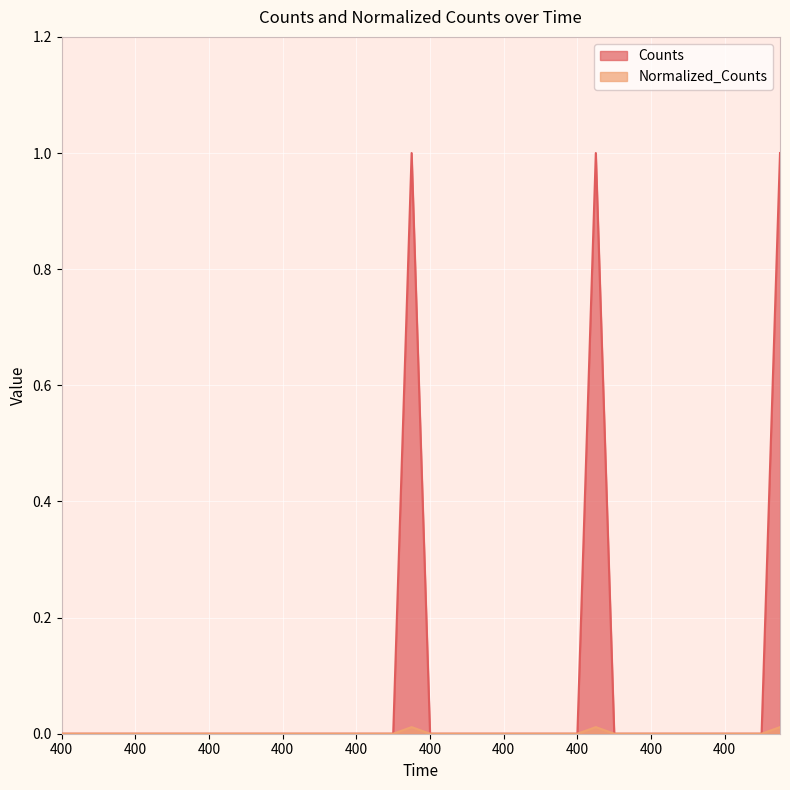

The value of Counts at 400.0 is 0.0. True or false?

True